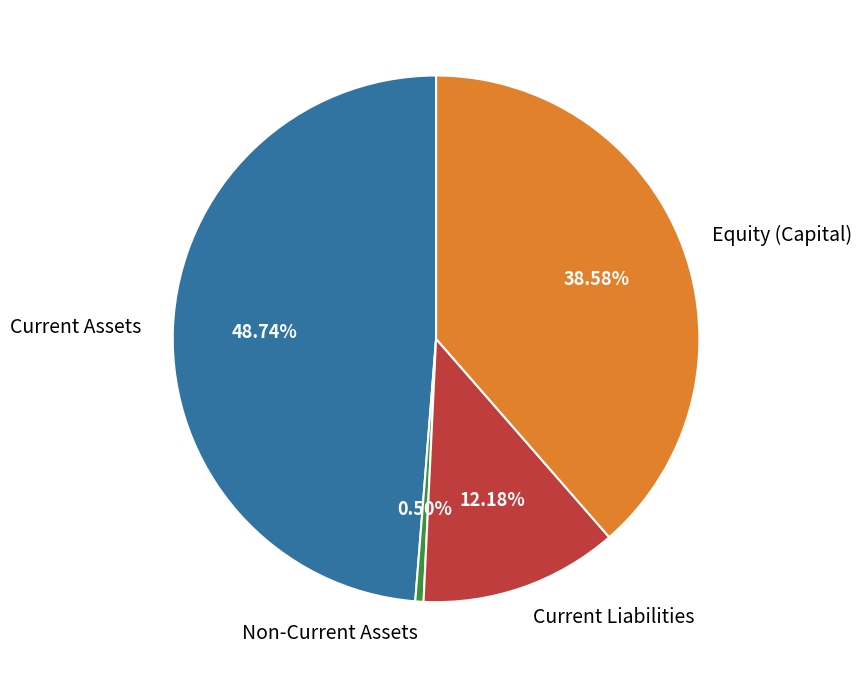

What is the smallest slice in the pie chart?

Non-Current Assets